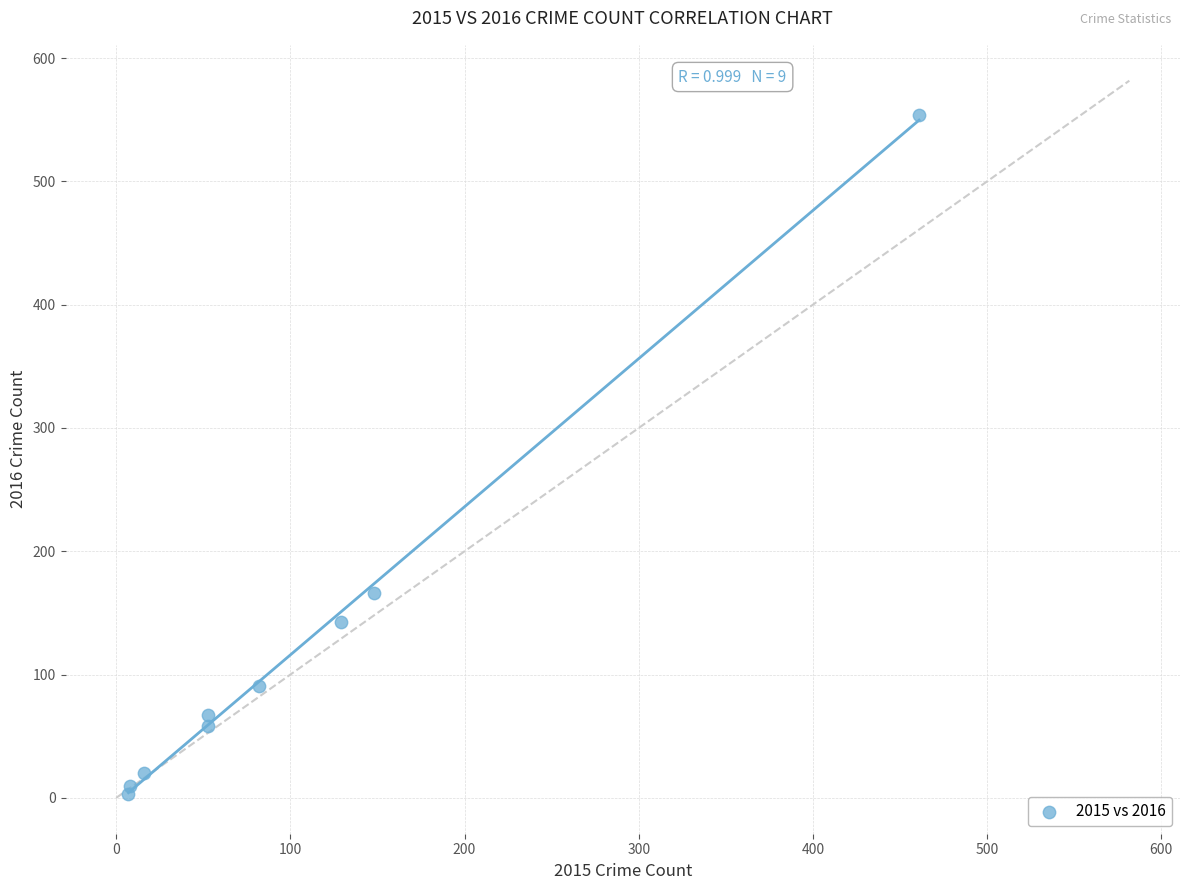

What Y value in the scatter plot is closest to 278?

166